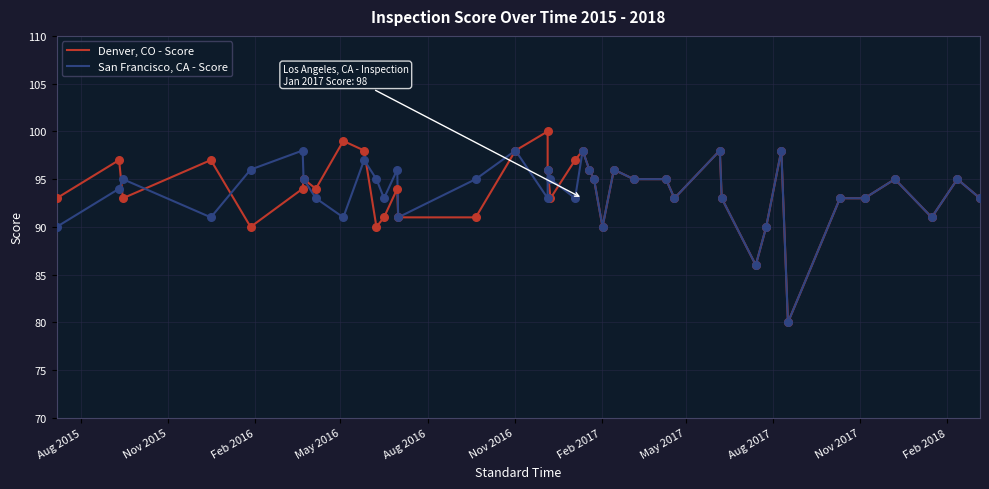

Which series contains the lowest Y value?

Denver, CO - Score